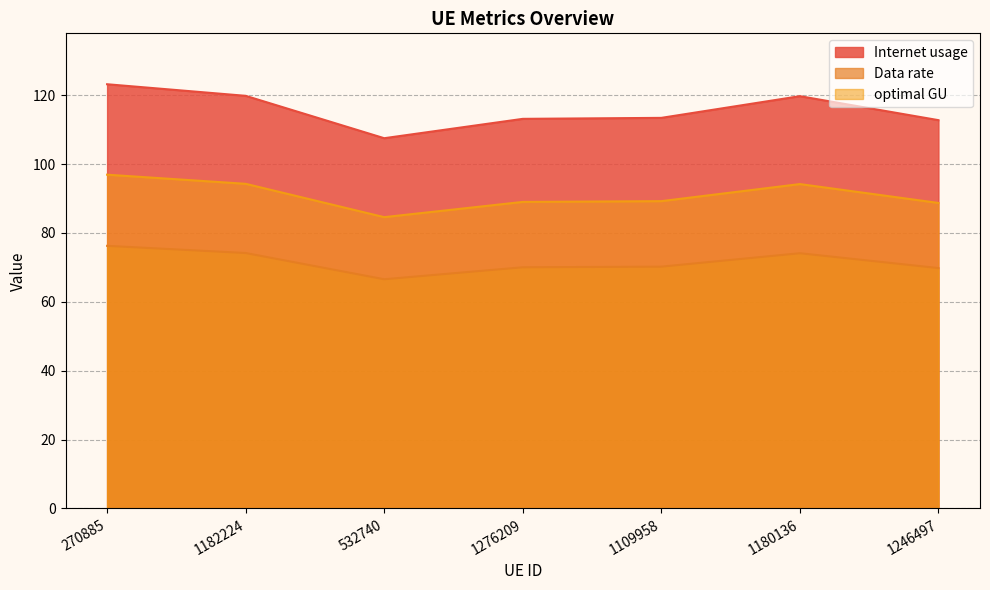

The value of optimal GU at 1180136 is 114.8. True or false?

False